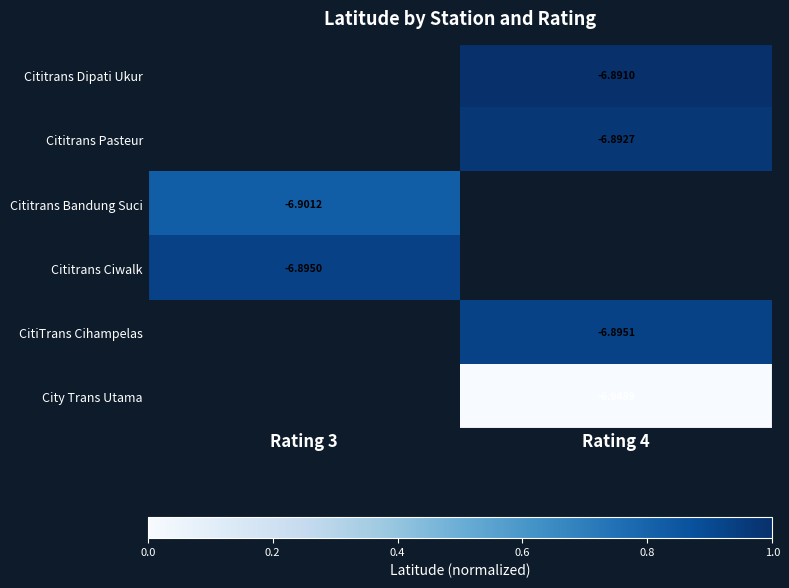

List the labels in order of CitiTrans Cihampelas value, smallest first.

Rating 3, Rating 4